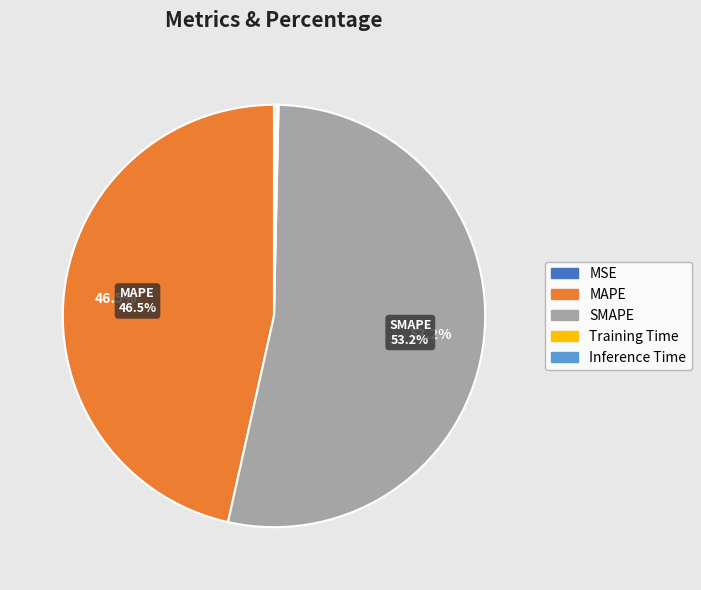

What is the largest slice in the pie chart?

SMAPE